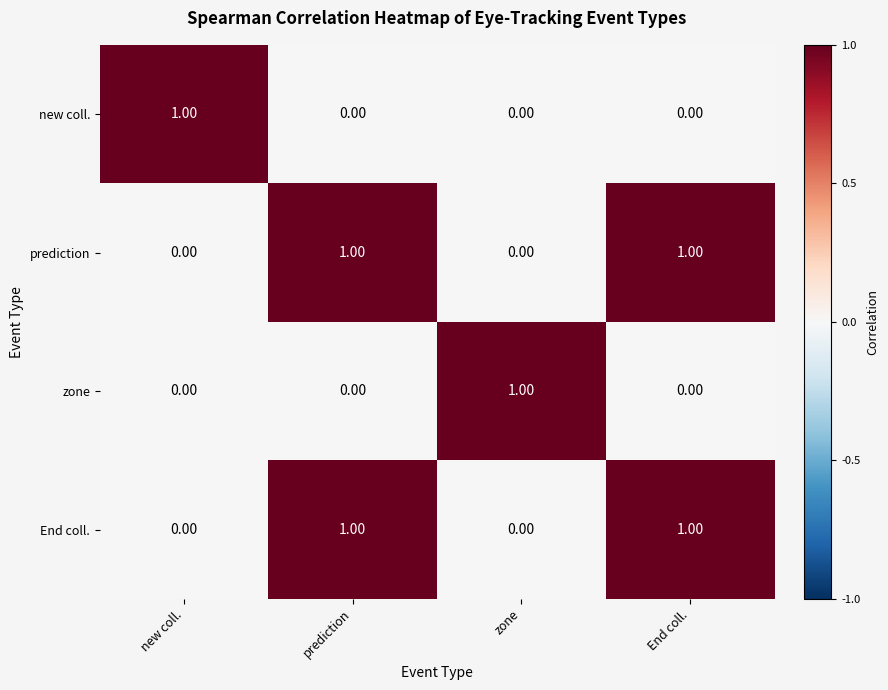

Is the value of zone at zone greater than the value of prediction at zone?

Yes